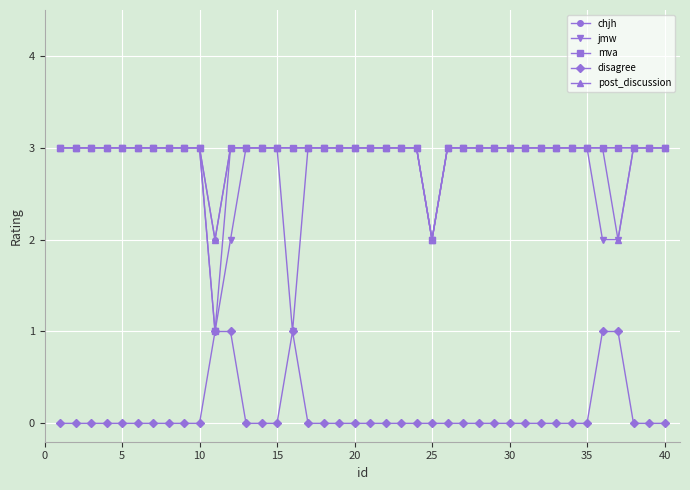

True or false: post_discussion and disagree intersect in this chart.

False